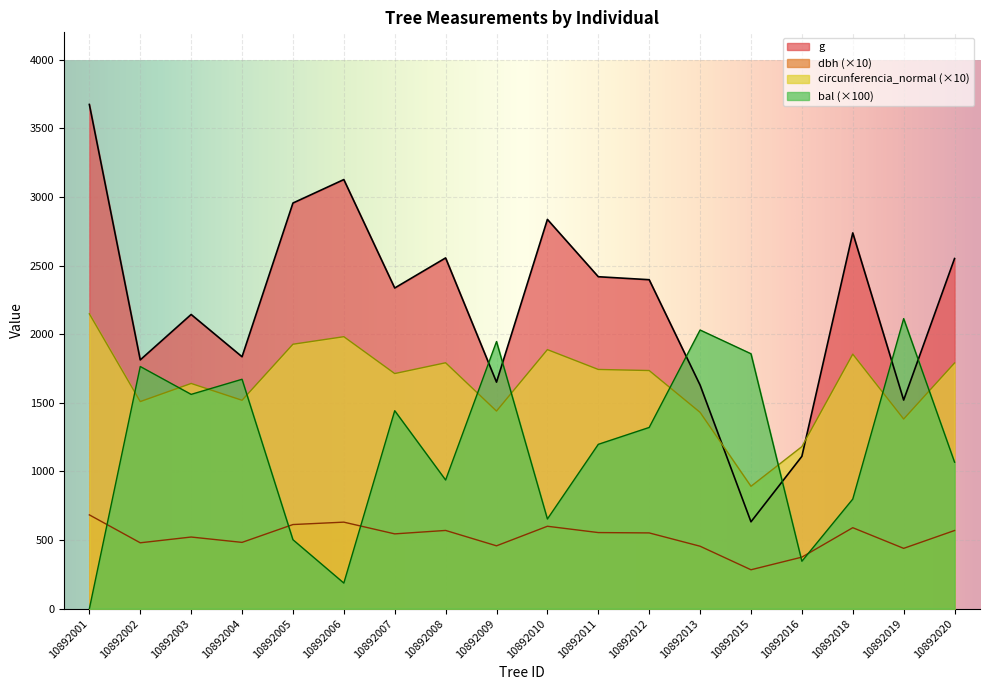

Is the value of g at 10892005 greater than the value of bal at 10892009?

Yes